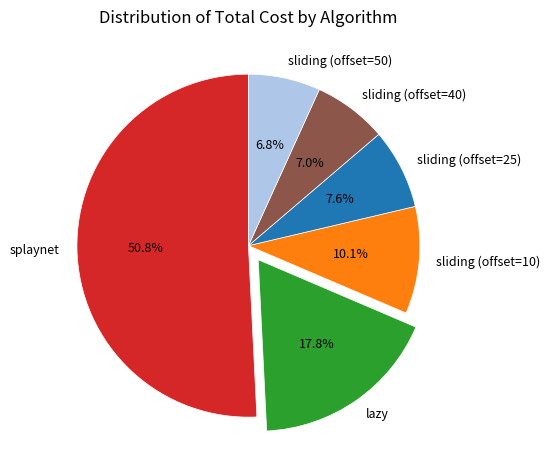

How many segments does this pie chart have?

6